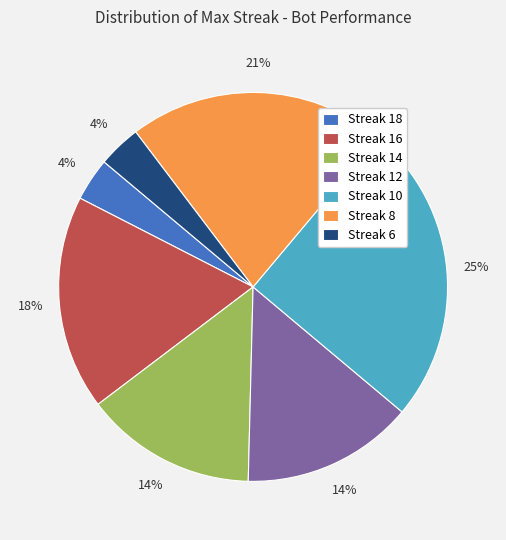

How many segments does this pie chart have?

7